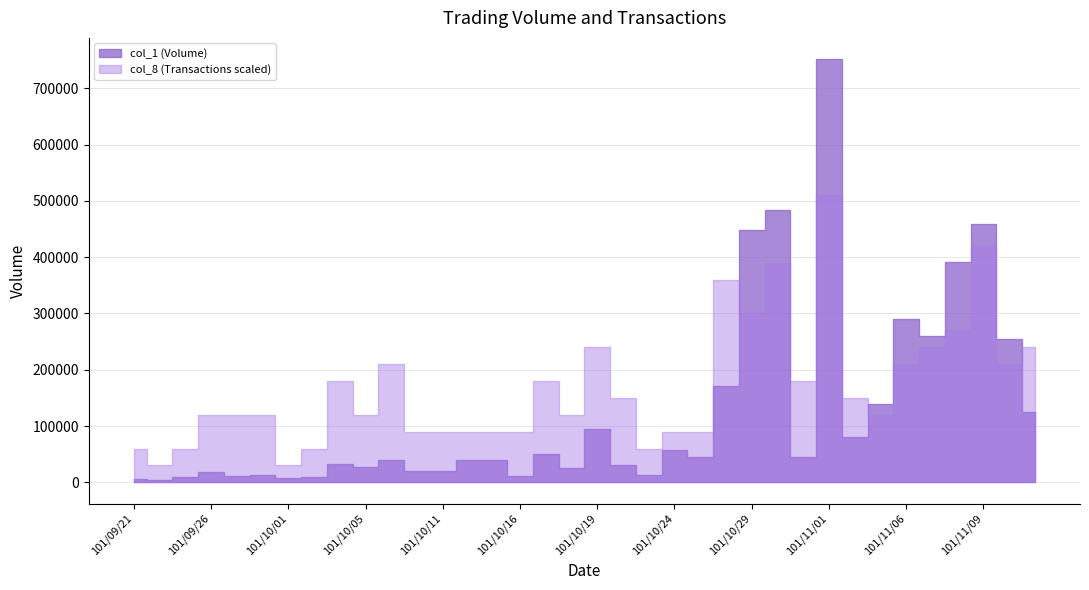

What is the difference between the highest and lowest values at 101/10/22?

29995